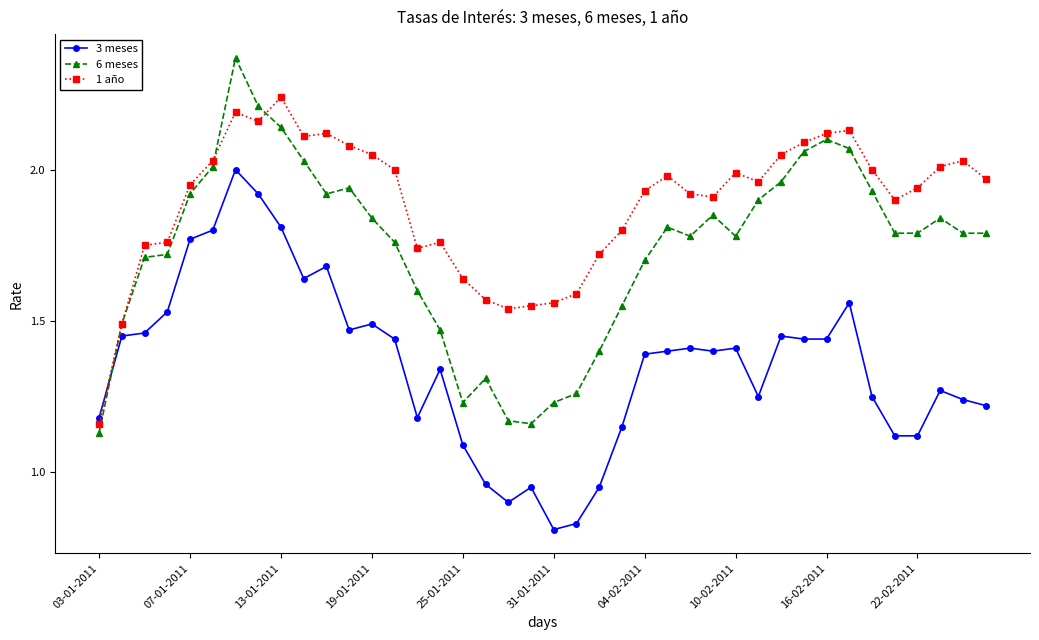

Does the chart have visible grid lines?

No